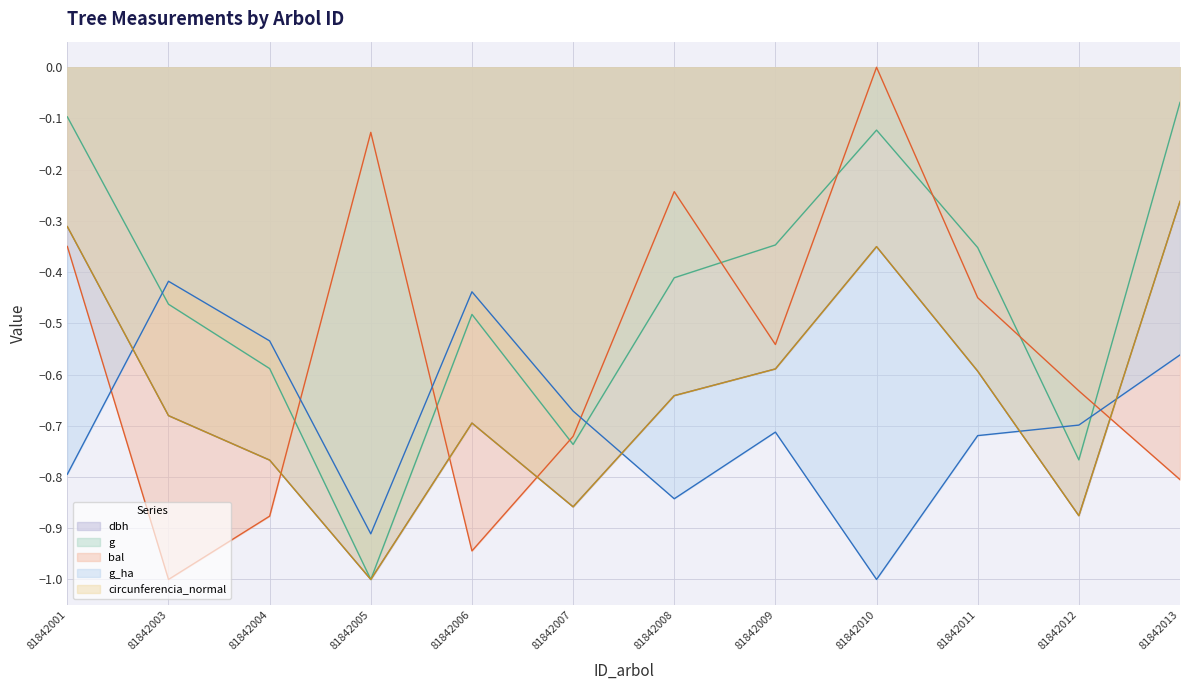

Where is the first local maximum for bal?

81842005